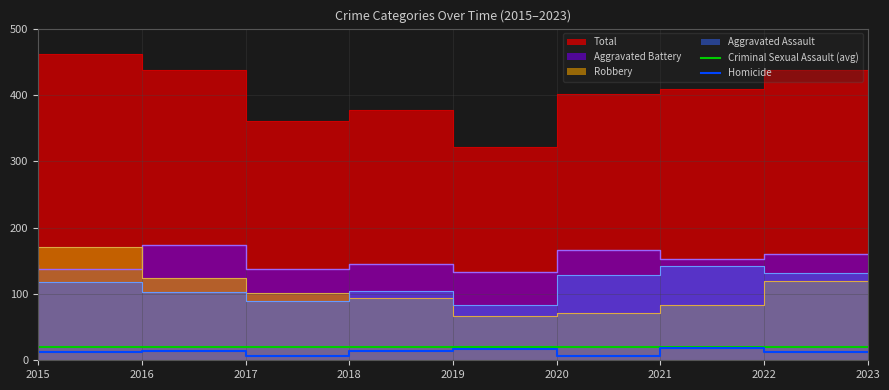

Is it true that Aggravated Battery equals 262 at 2021?

False